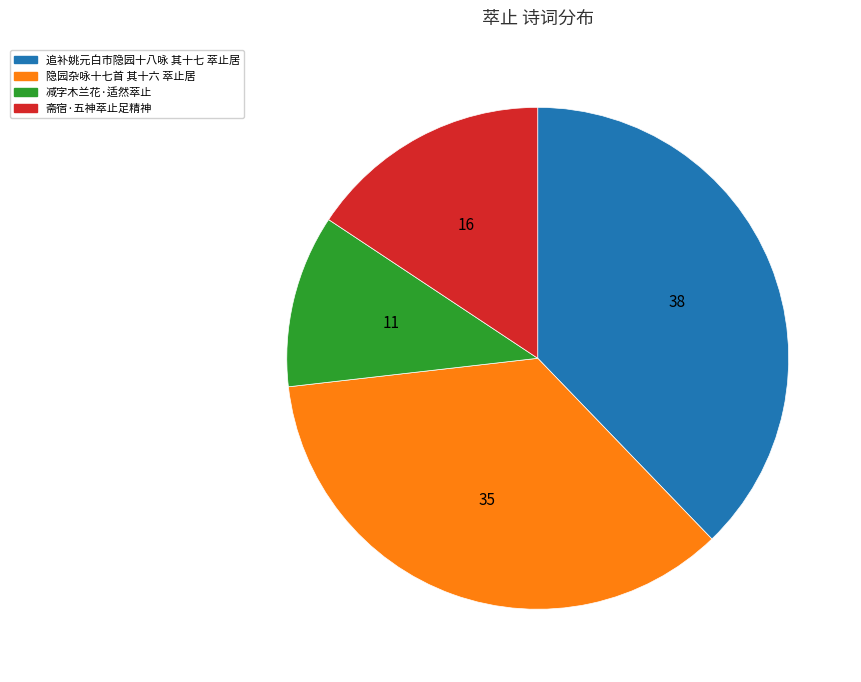

Which category has the biggest portion of the pie?

追补姚元白市隐园十八咏 其十七 萃止居